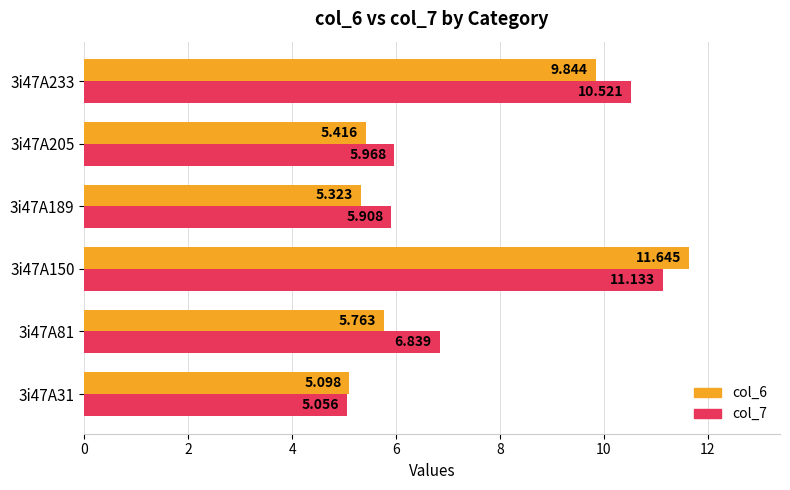

Is the value of col_7 at 3i47A205 greater than the value of col_6 at 3i47A81?

Yes